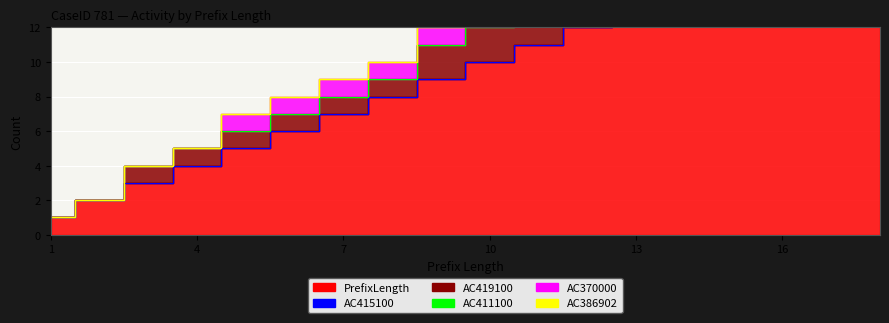

Between 9 and 13, which series saw the biggest shift?

PrefixLength